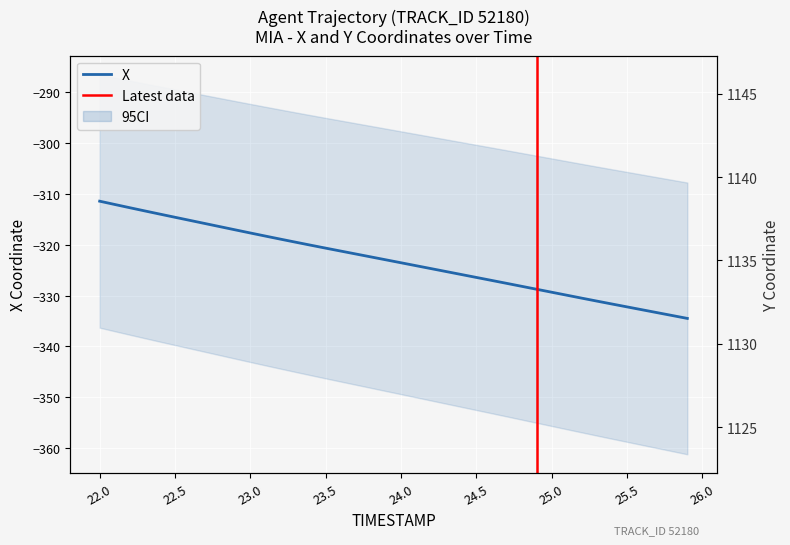

What is the value of the Y point at the 26th from the left?

1131.7